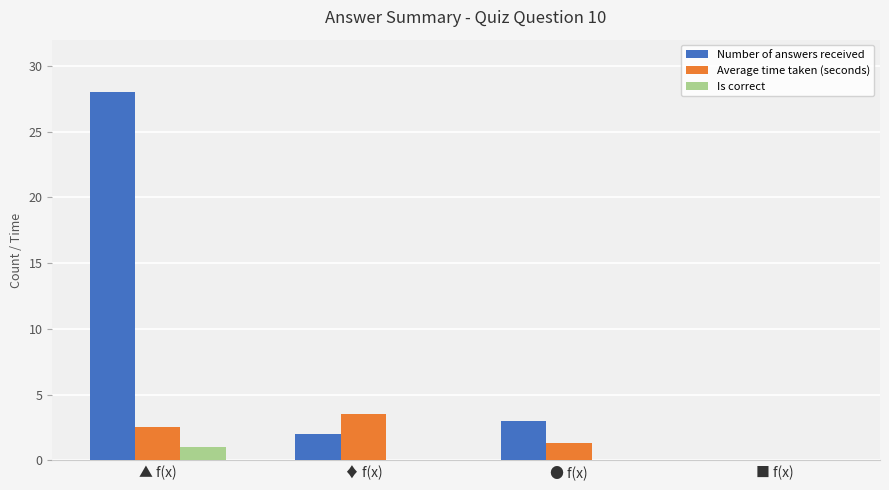

Is the value of Number of answers received at ▲ f(x) greater than the value of Is correct at ♦ f(x)?

Yes